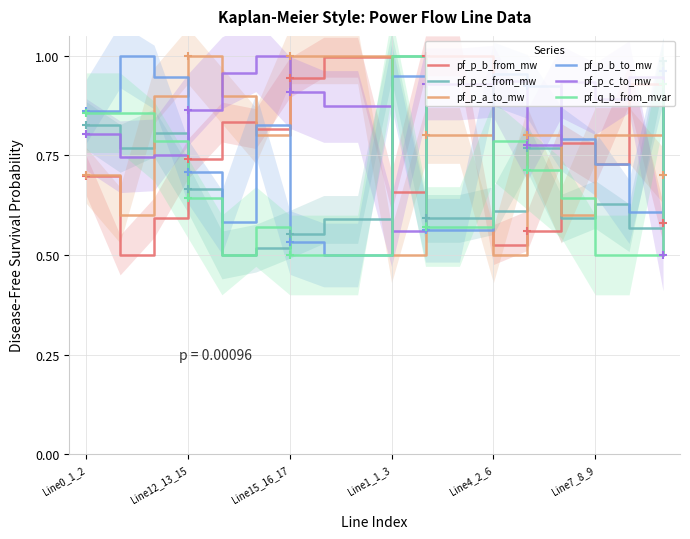

Which series ends up on top after the final intersection of pf_q_b_from_mvar and pf_p_c_to_mw?

pf_q_b_from_mvar